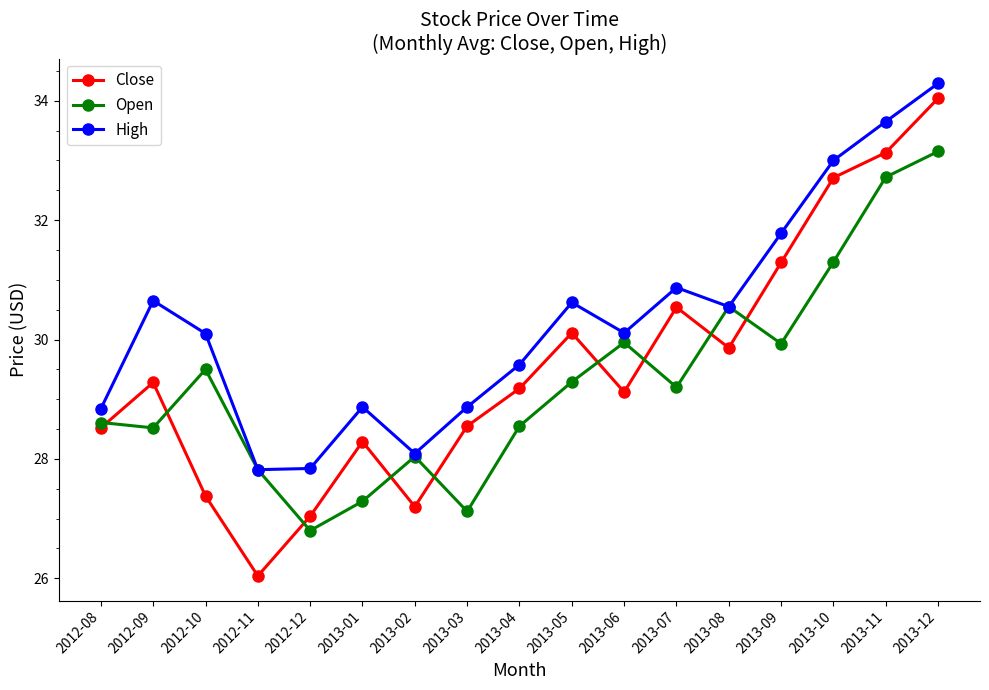

True or false: Open has more than 0 points higher than both neighbors.

True